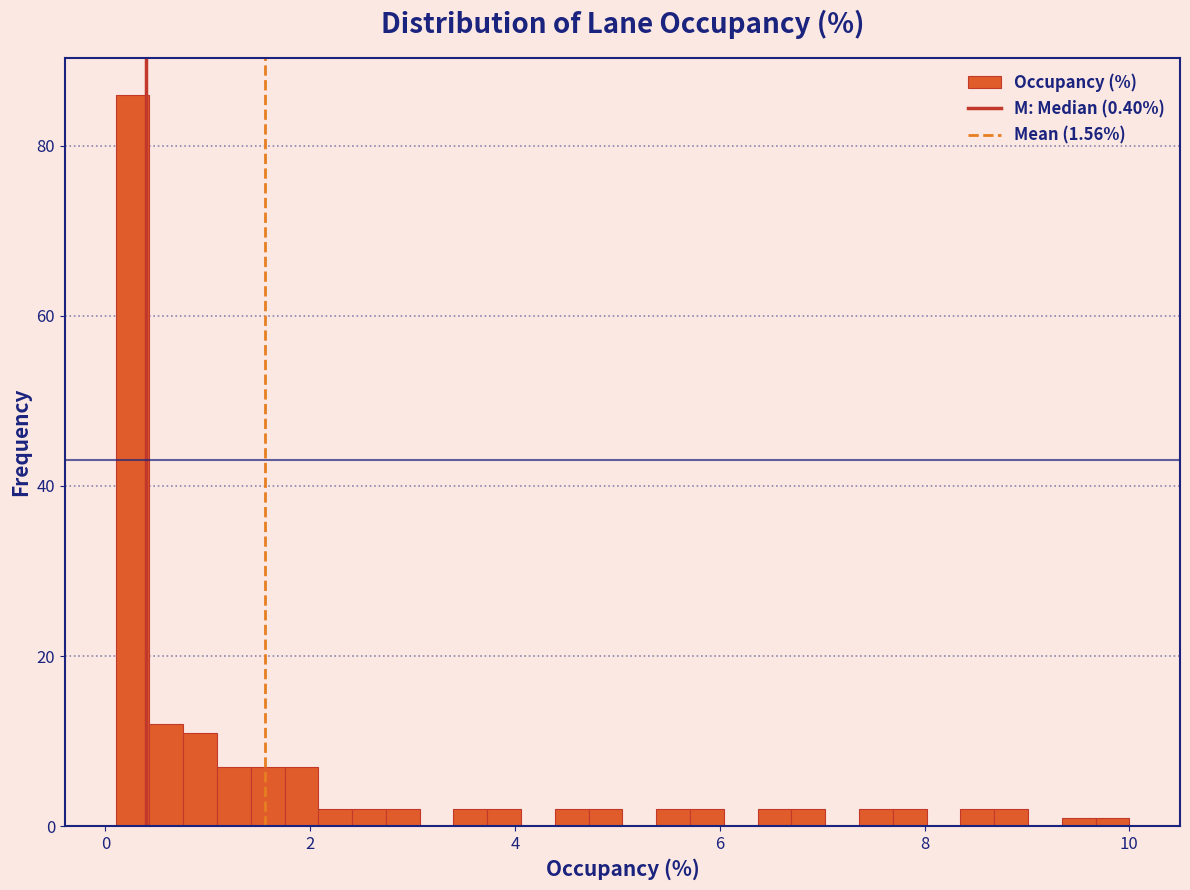

Read against the x-axis, roughly where is the centre of the tallest bar?

0.2